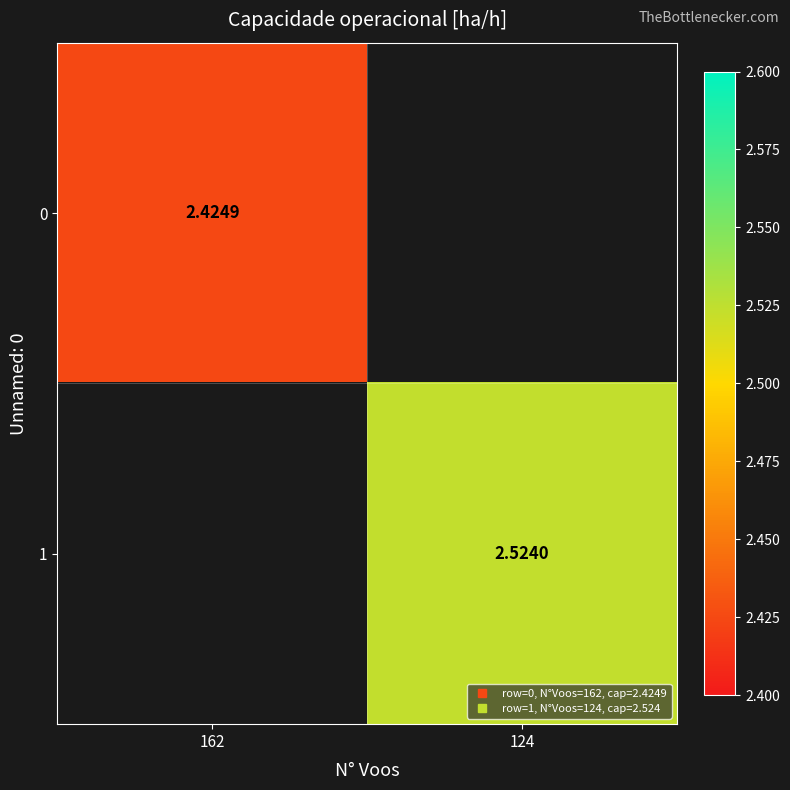

Count the number of data series in this chart.

2